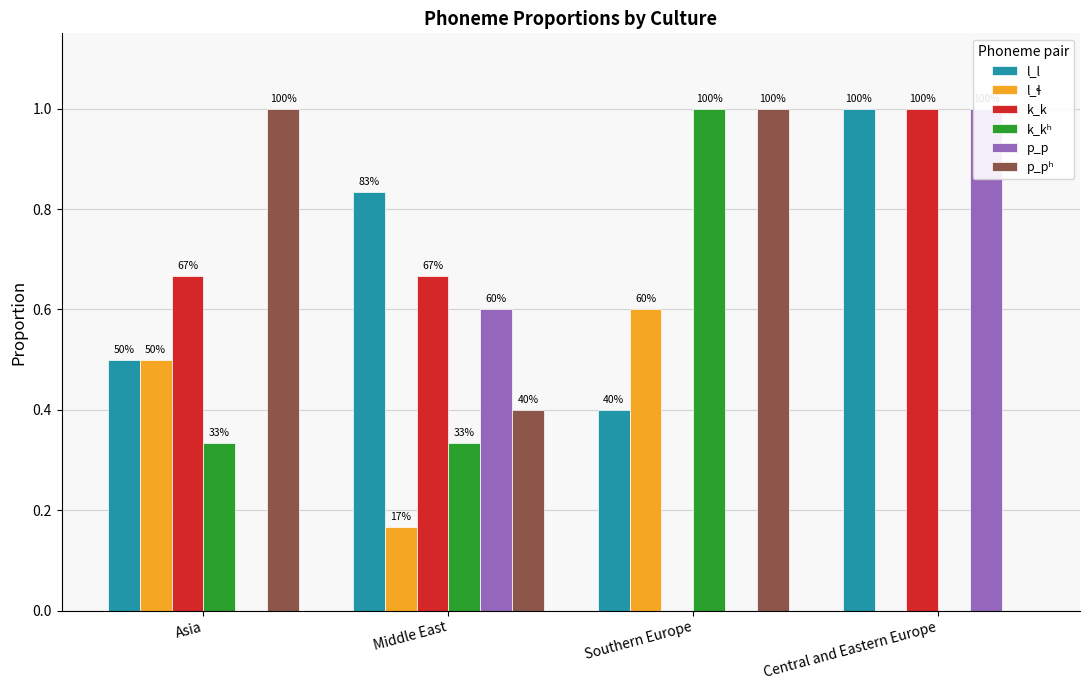

Reading right to left, what are all the values shown in this chart?

l_l: Central and Eastern Europe=1.0	Southern Europe=0.4	Middle East=0.8	Asia=0.5
l_ɬ: Central and Eastern Europe=0.0	Southern Europe=0.6	Middle East=0.2	Asia=0.5
k_k: Central and Eastern Europe=1.0	Southern Europe=0.0	Middle East=0.7	Asia=0.7
k_kʰ: Central and Eastern Europe=0.0	Southern Europe=1.0	Middle East=0.3	Asia=0.3
p_p: Central and Eastern Europe=1.0	Southern Europe=0.0	Middle East=0.6	Asia=0.0
p_pʰ: Central and Eastern Europe=0.0	Southern Europe=1.0	Middle East=0.4	Asia=1.0